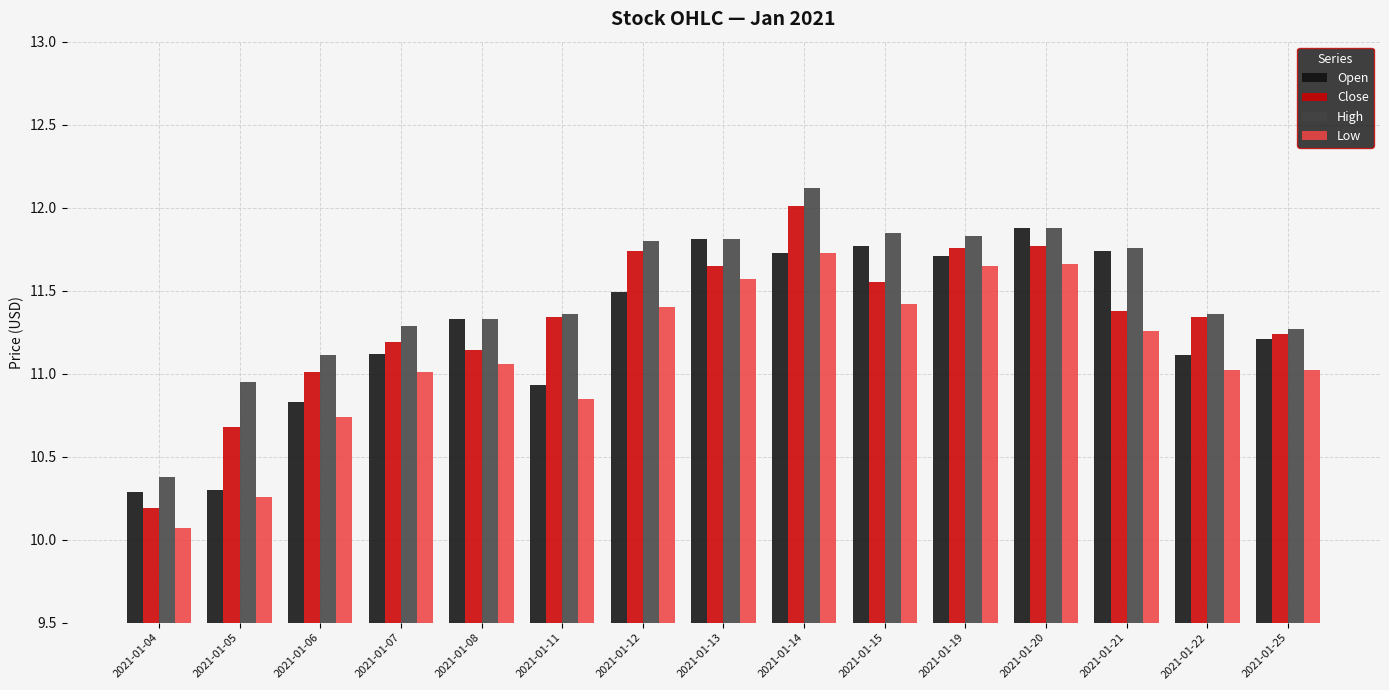

The value of Open at 2021-01-21 is 2.9. True or false?

False